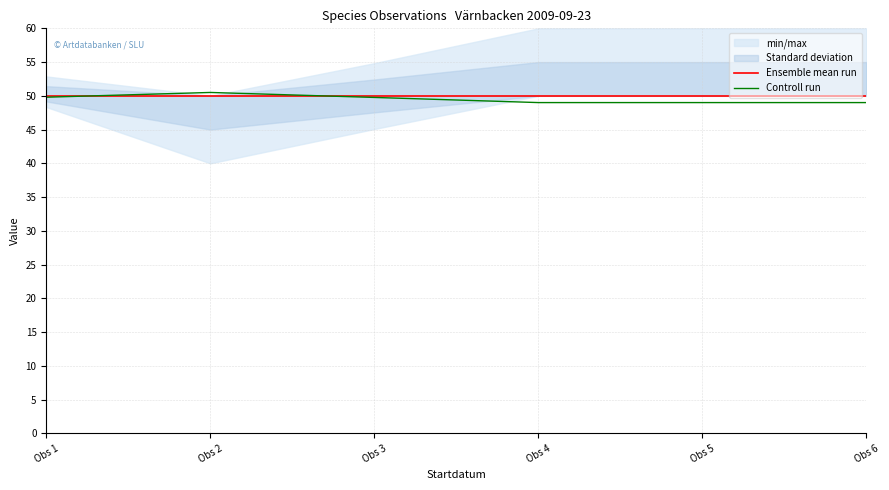

Is it true that Controll run equals 17.5 at Obs 4?

False